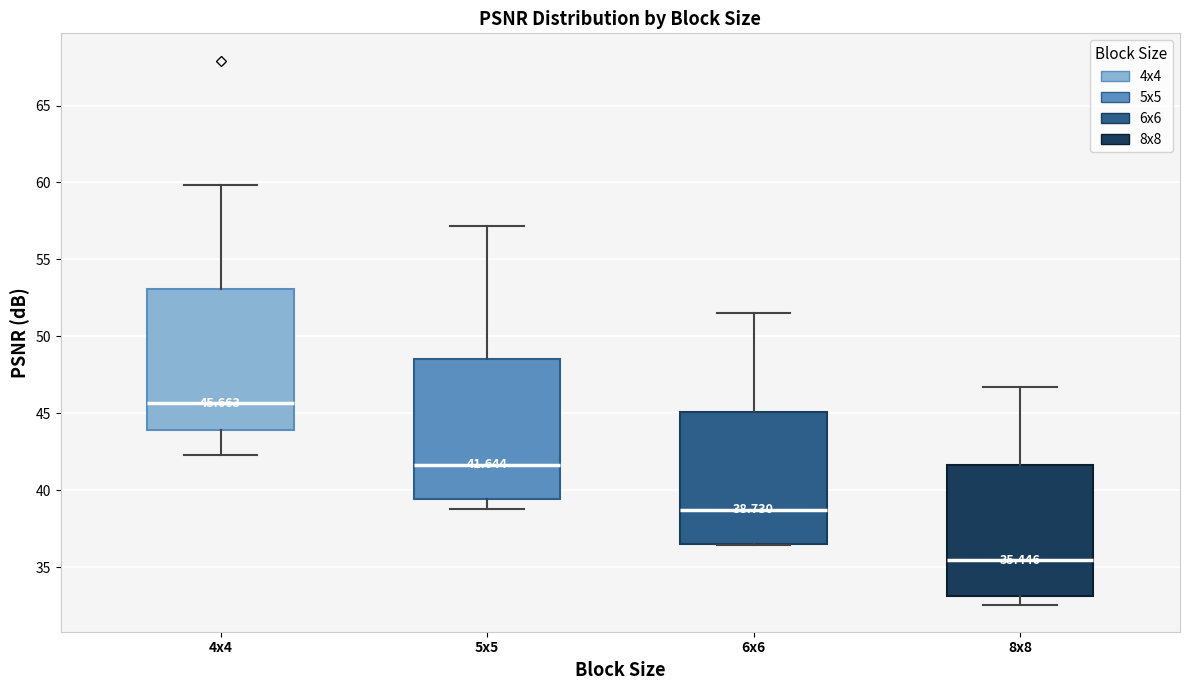

Which box's median line is the highest?

4x4